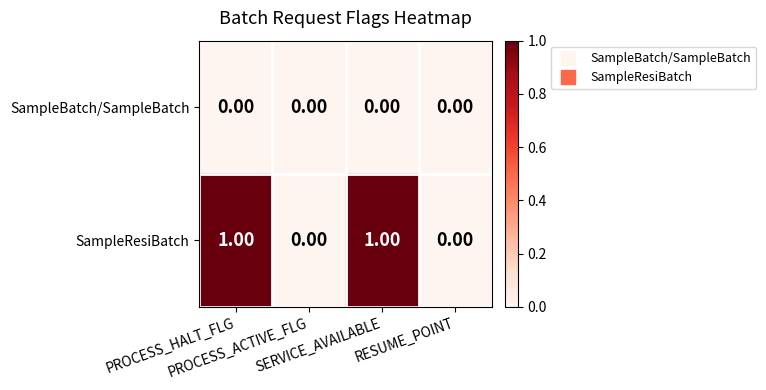

Rank the series by their maximum value, from highest to lowest.

SampleResiBatch, SampleBatch/SampleBatch